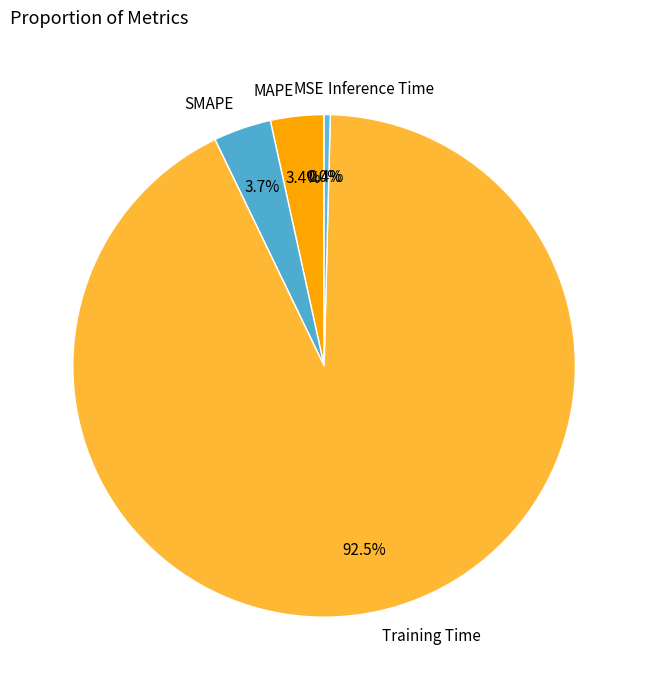

Does MAPE represent more than half of the total?

No